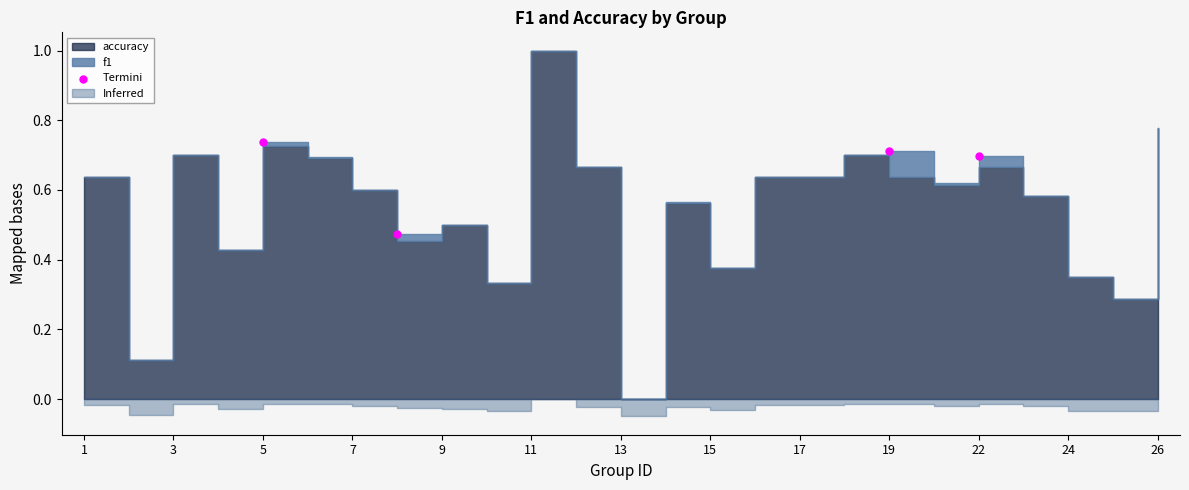

What is the average X value?

12.2